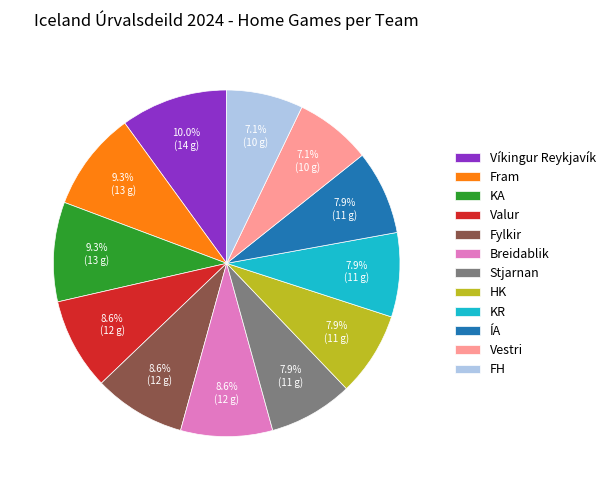

Which has a higher value, HK or Víkingur Reykjavík?

Víkingur Reykjavík